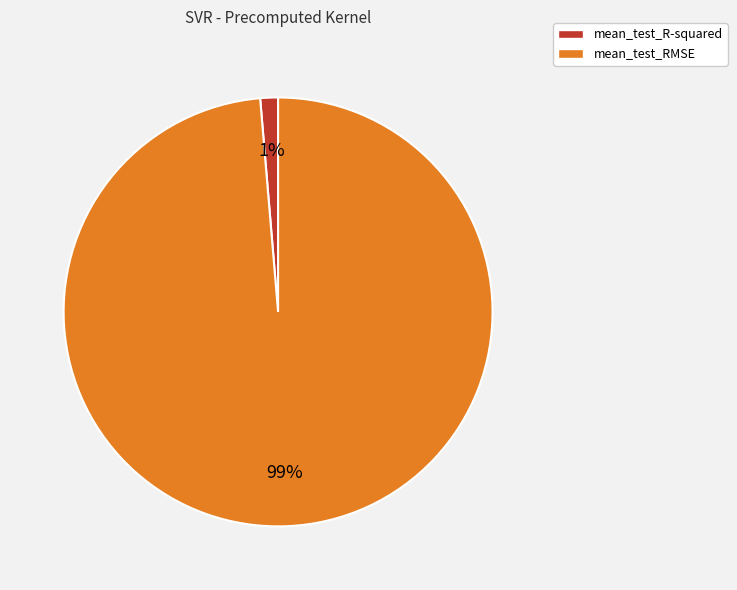

To the nearest percent, what is the average slice percentage?

50%